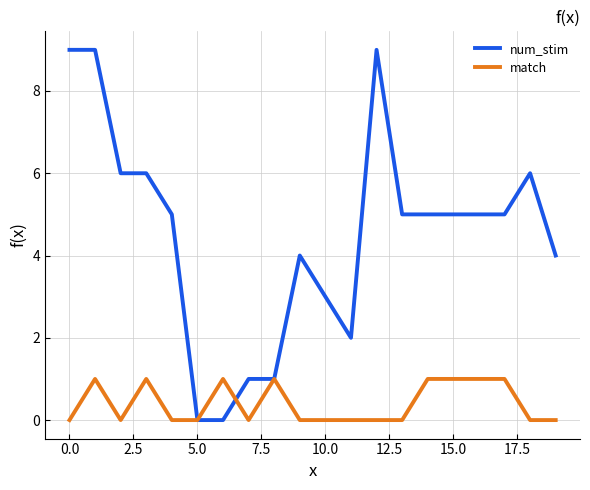

Which series has the largest total across all categories?

num_stim